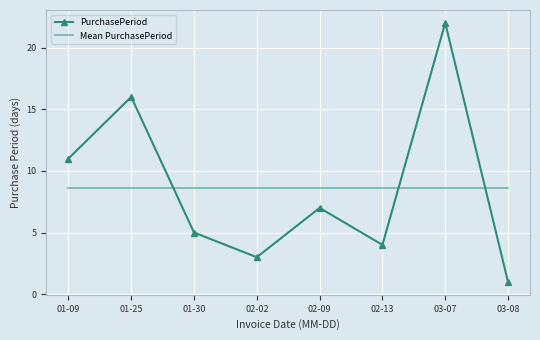

What are all the series names shown in the legend?

PurchasePeriod, Mean PurchasePeriod